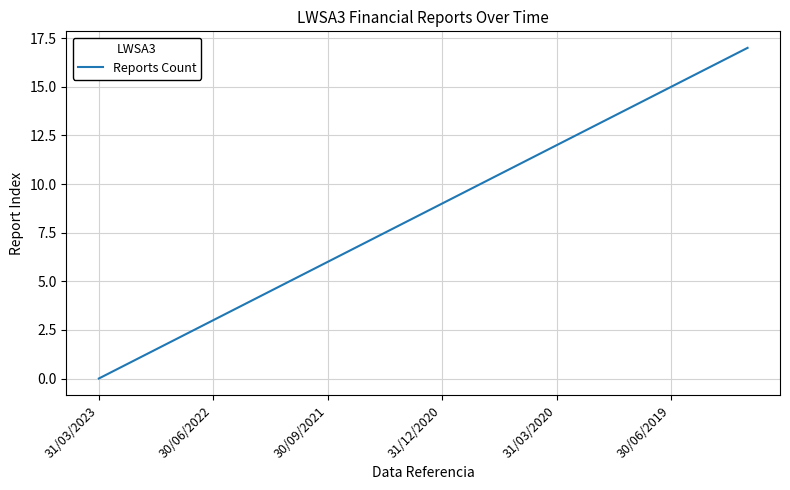

What is the greatest value displayed?

17